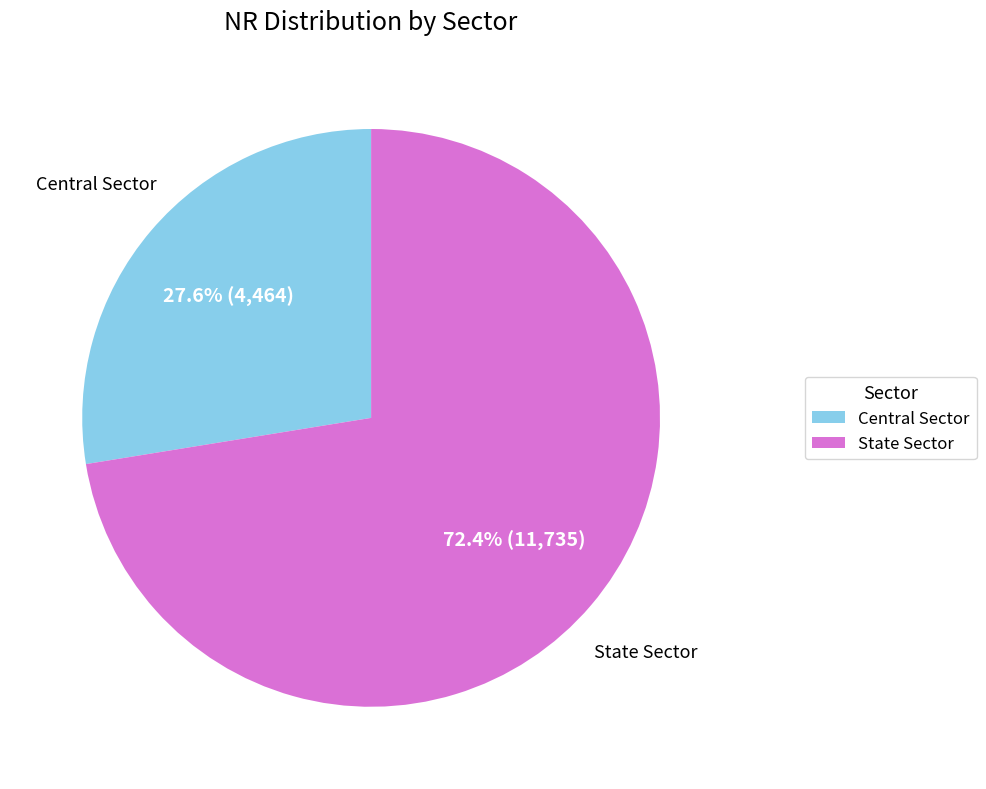

How many slices are in this pie chart?

2